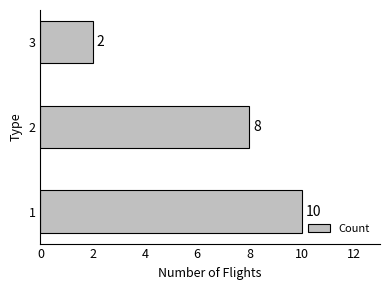

Where is the data nearest to the value 6?

2